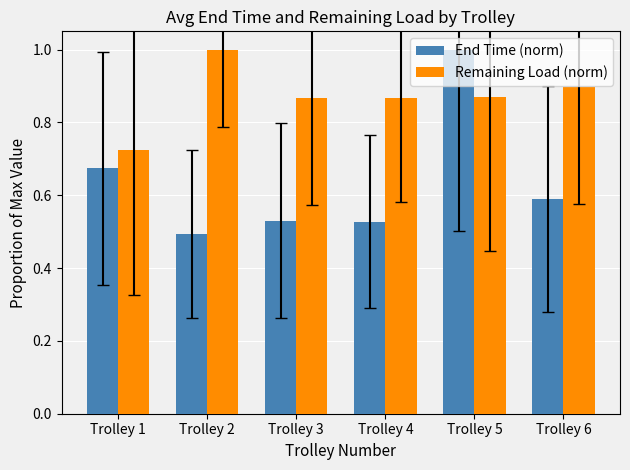

How many groups of bars are there?

6